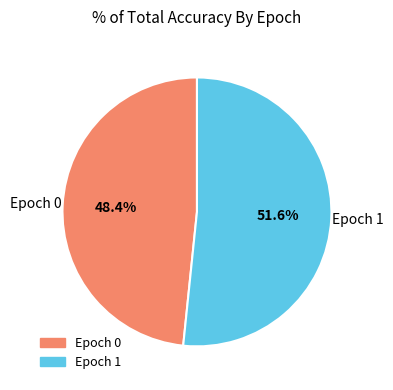

To the nearest percent, what is the difference between the largest and smallest slice percentages?

3%